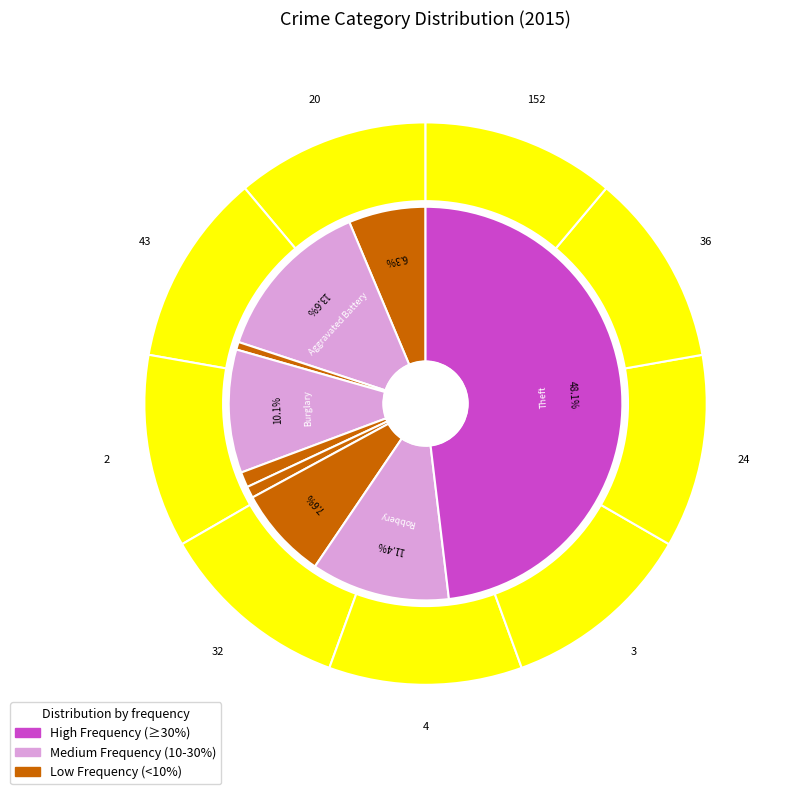

Approximately how many times larger is the value at Aggravated Assault compared to Theft?

0.1